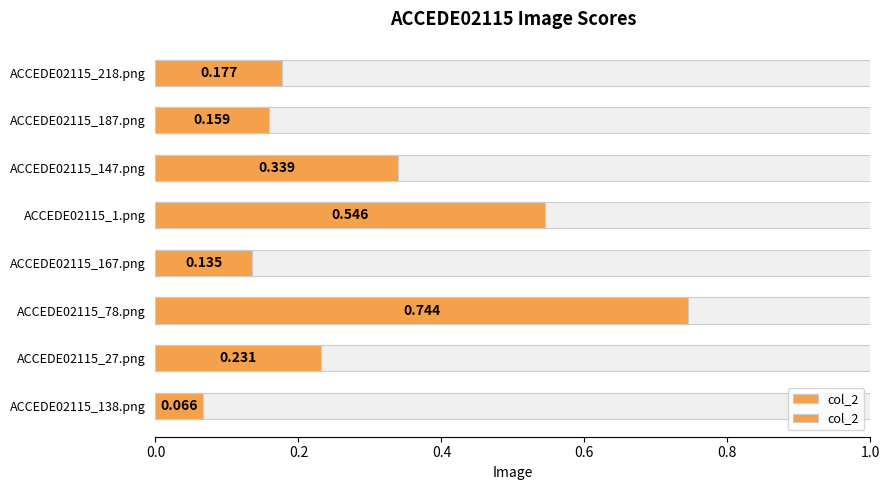

What position from the left is ACCEDE02115_138.png?

1